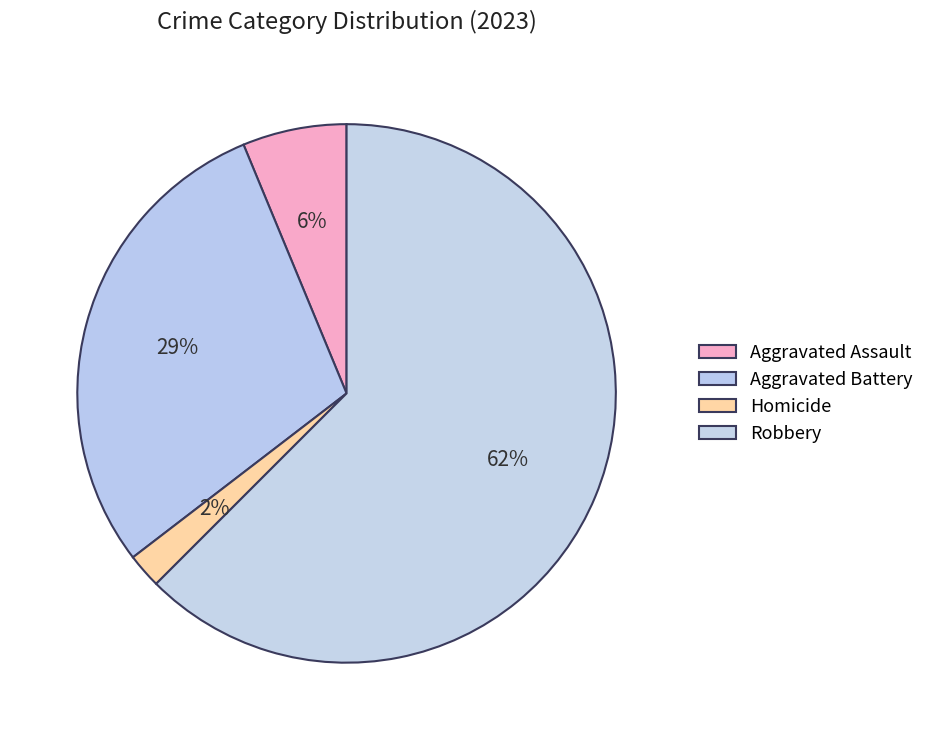

True or false: Aggravated Battery accounts for 29% of the total.

True